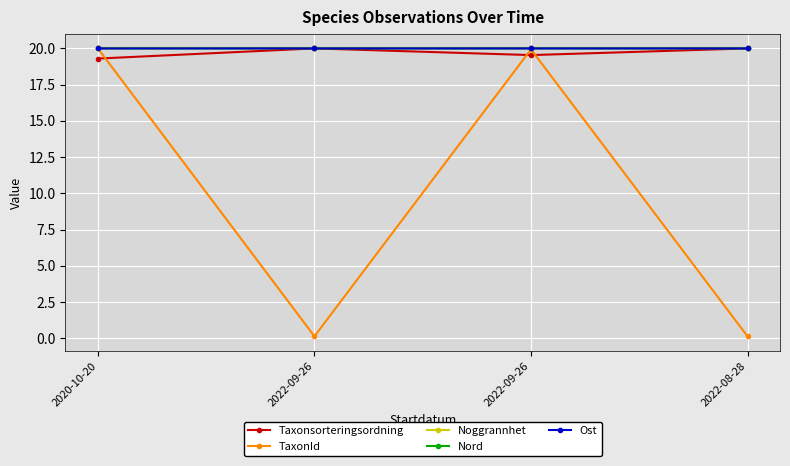

How many lines are shown in the chart?

5